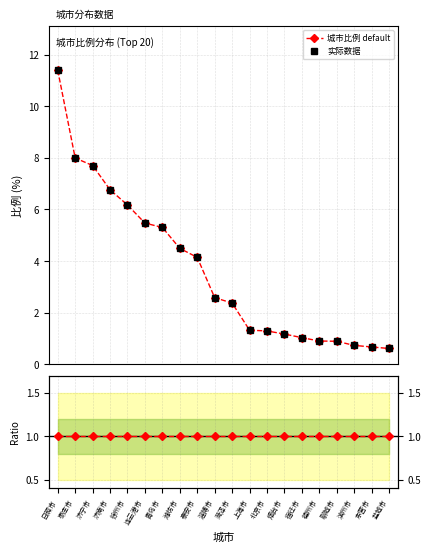

What is the minimum value for 实际数据?

0.6